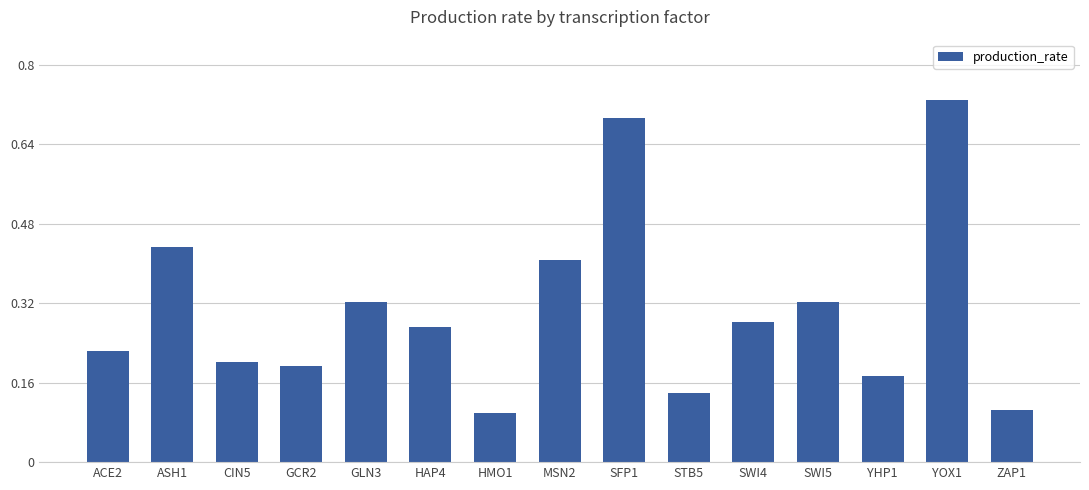

Which has a higher value, GLN3 or SFP1?

SFP1